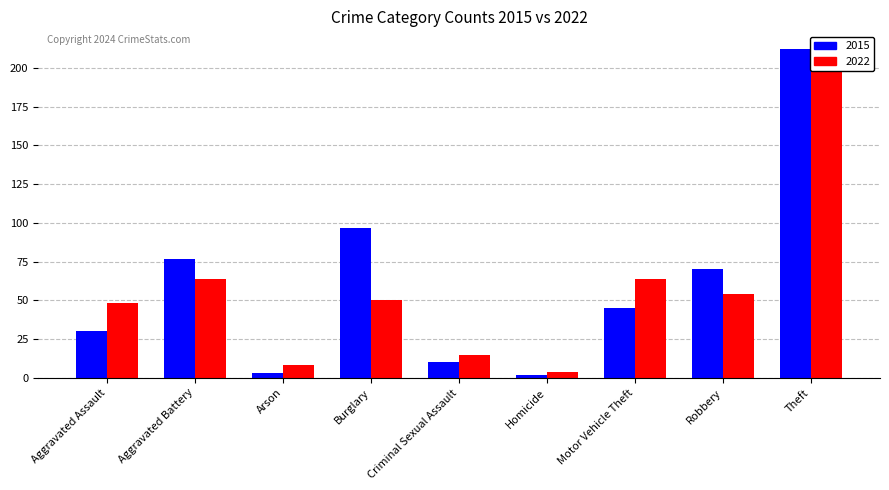

At which label is 2022 closest to 108?

Aggravated Battery